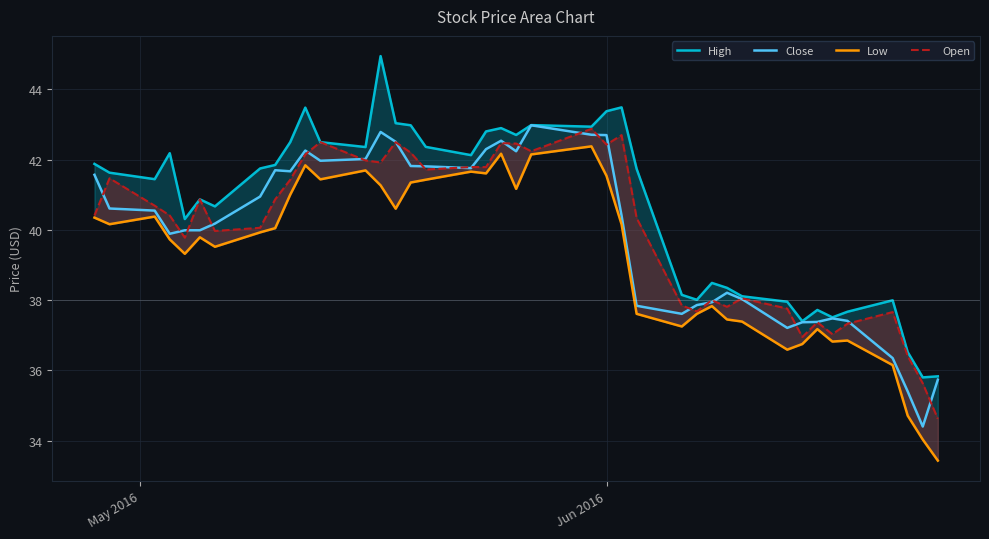

What is the smallest value displayed?

33.4